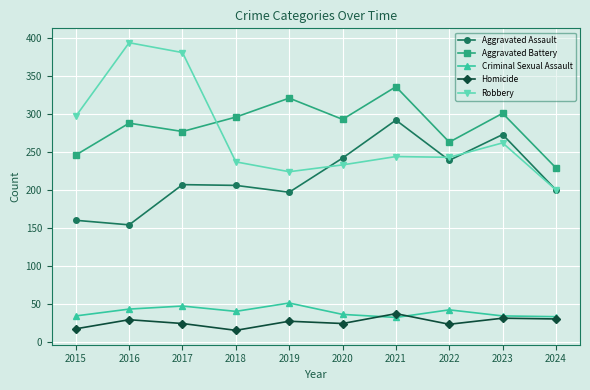

True or false: Aggravated Assault has a value of 42 at 2017.

False